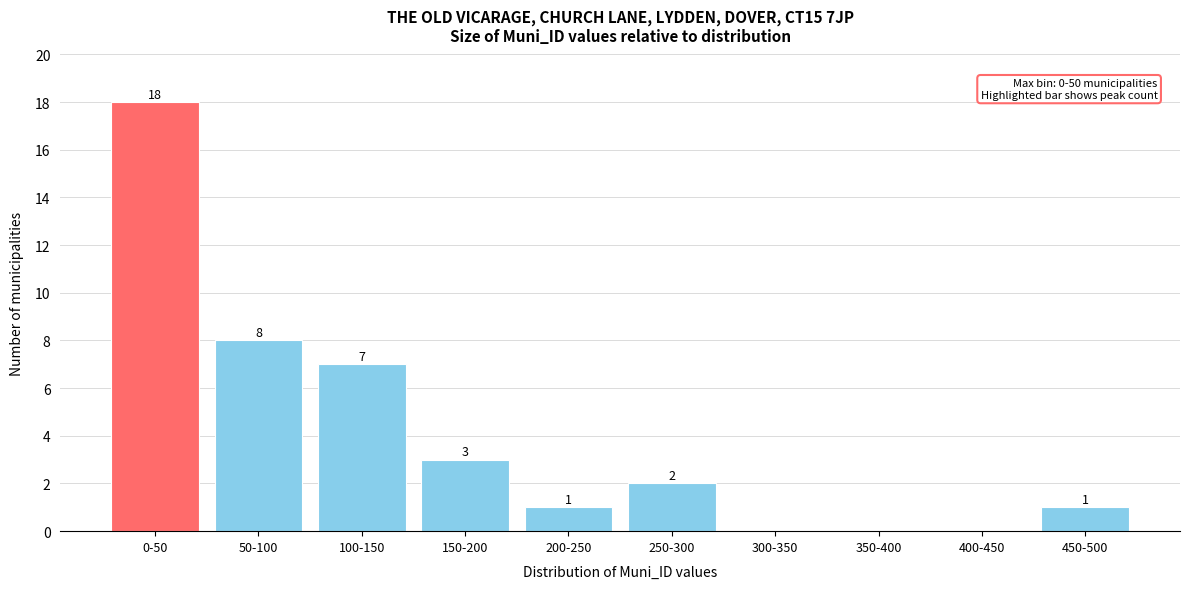

Reading left to right, what are all the values shown in this chart?

0-50=18	50-100=8	100-150=7	150-200=3	200-250=1	250-300=2	300-350=0	350-400=0	400-450=0	450-500=1